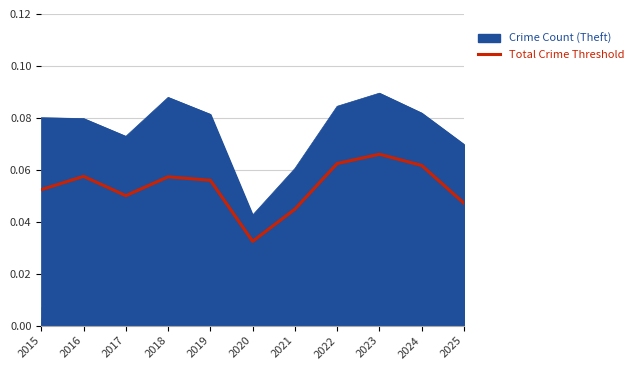

Which category has the highest value across all series?

2023